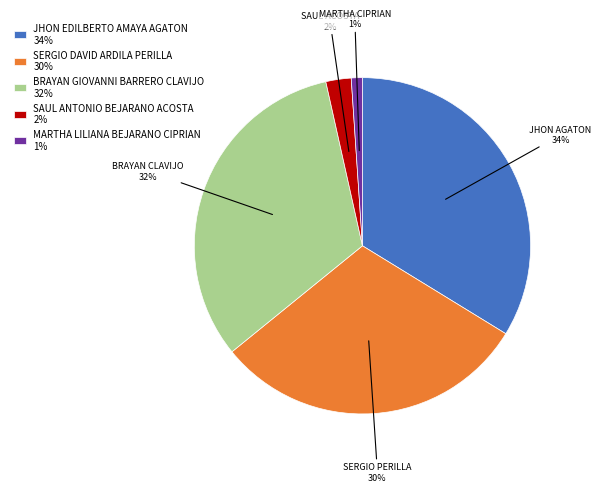

The SAUL ANTONIO BEJARANO ACOSTA slice represents 2% of the pie. True or false?

True